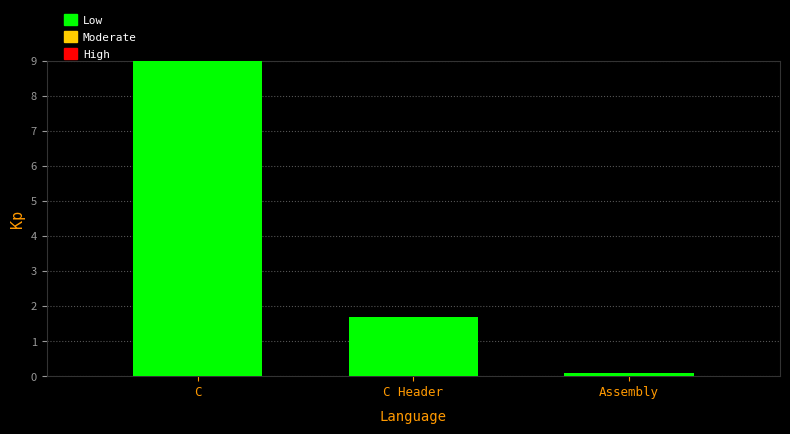

Reading left to right, what are all the values shown in this chart?

C=9.0	C Header=1.7	Assembly=0.1